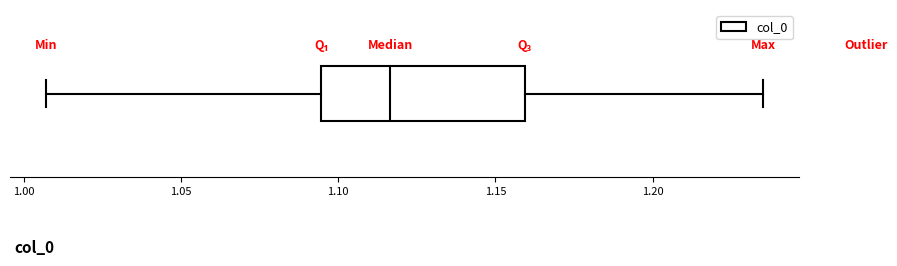

Read this box plot against the x-axis: the position of the median line, the range covered by the box, and the ends of both whiskers. The values are not printed on the chart, so give them approximately, as read against the axis.

median 1.115, box 1.095 to 1.160, whiskers 1.005 to 1.235